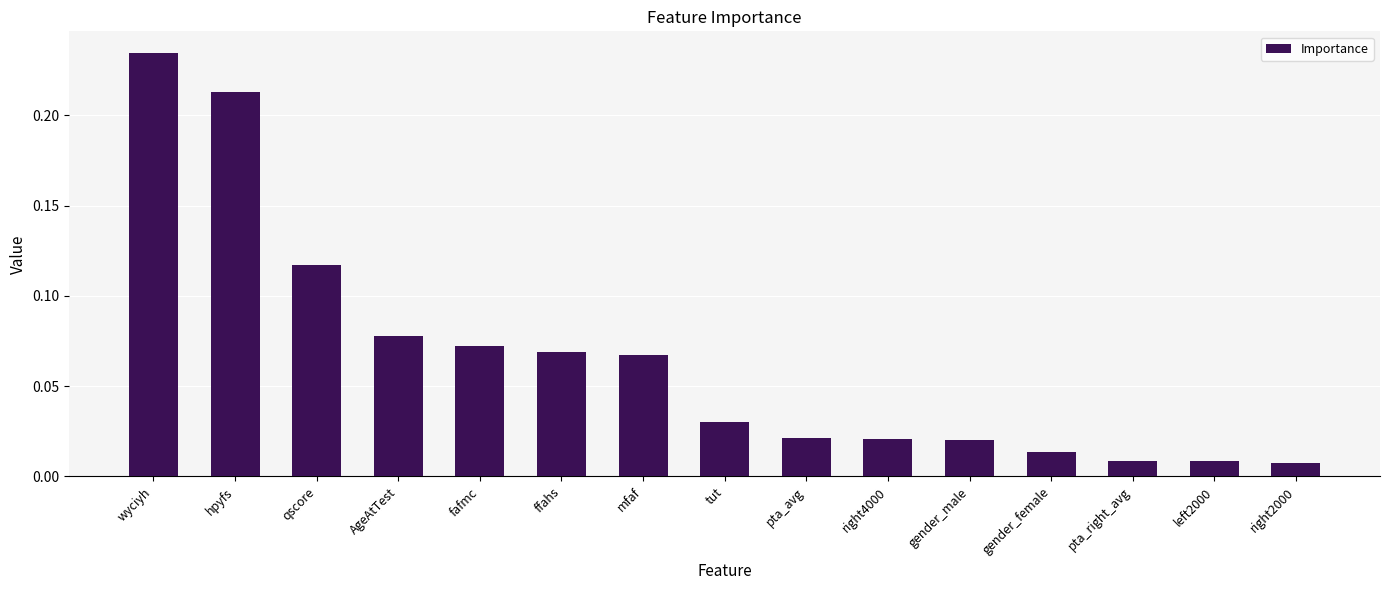

What is the sum of all values?

1.0